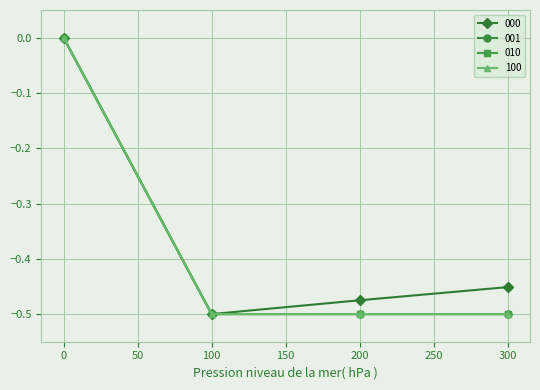

True or false: 100 has more than 0 interior local peaks.

False